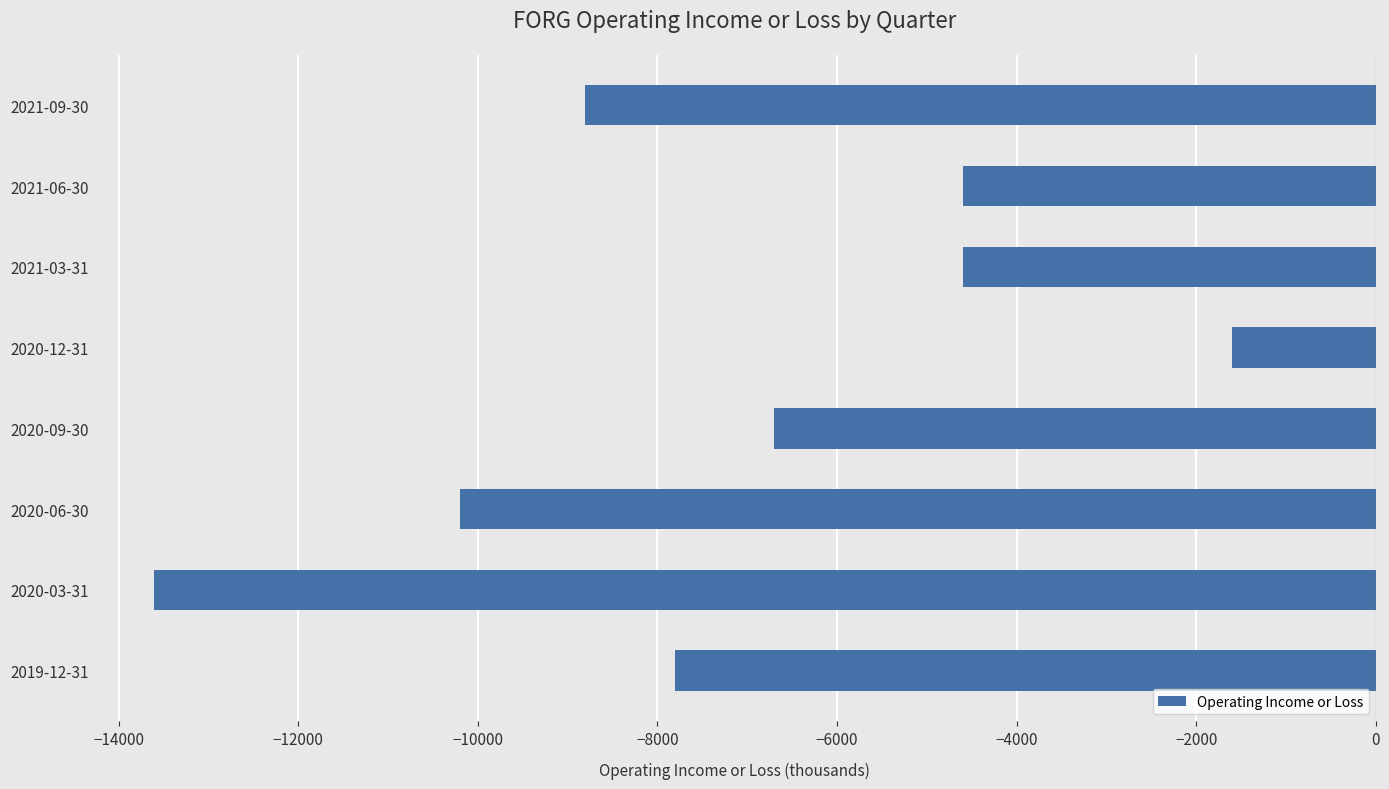

What is the smallest value displayed?

-13600